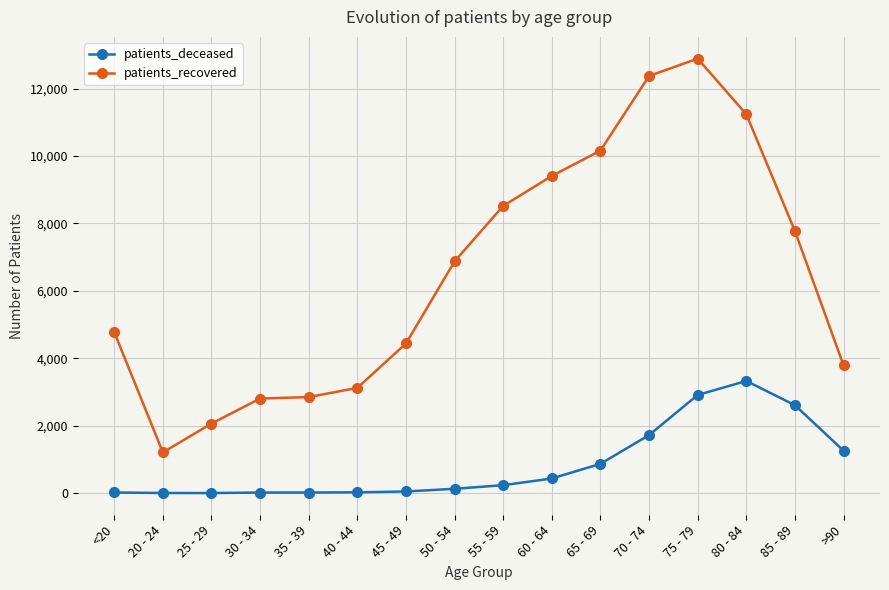

What is the approximate value of patients_deceased at 85 - 89?

2608